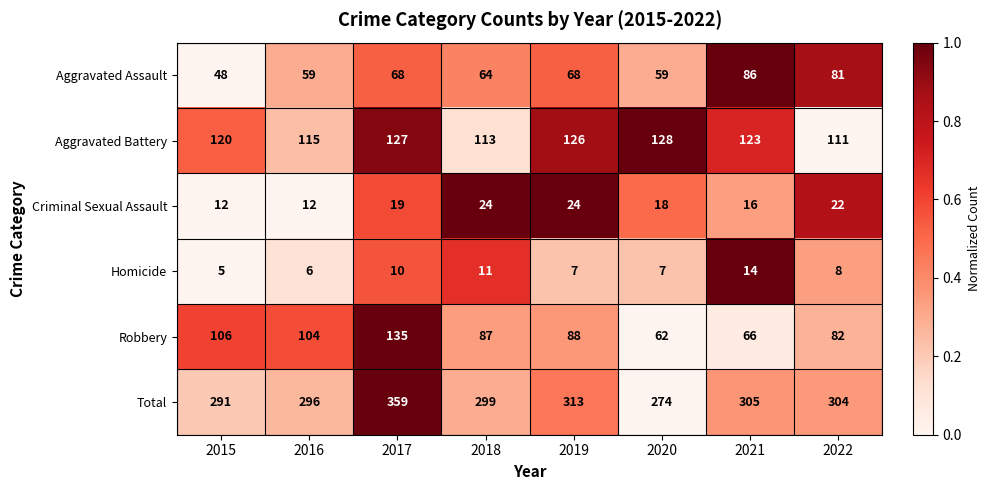

List the series in order of their peak value, lowest first.

Homicide, Criminal Sexual Assault, Aggravated Assault, Aggravated Battery, Robbery, Total